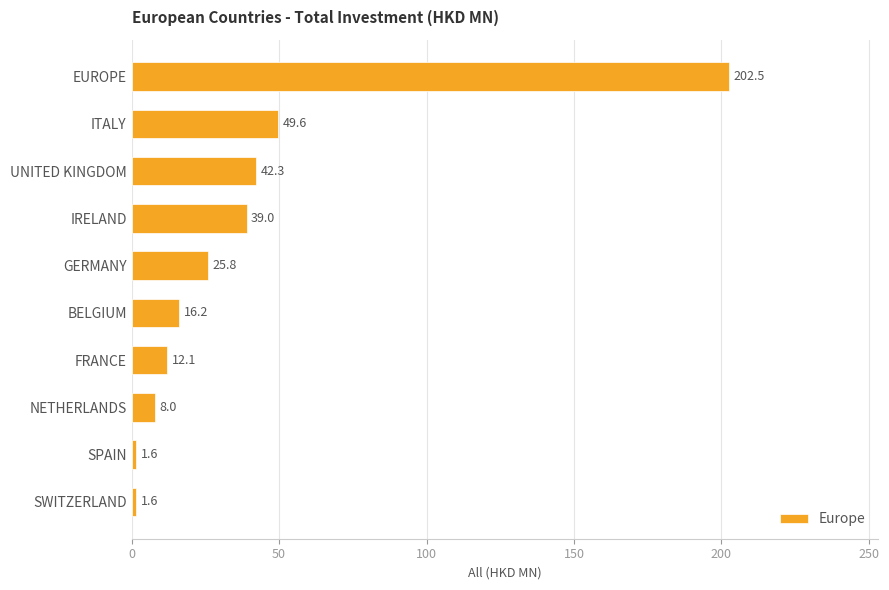

How many bars are there in total?

10